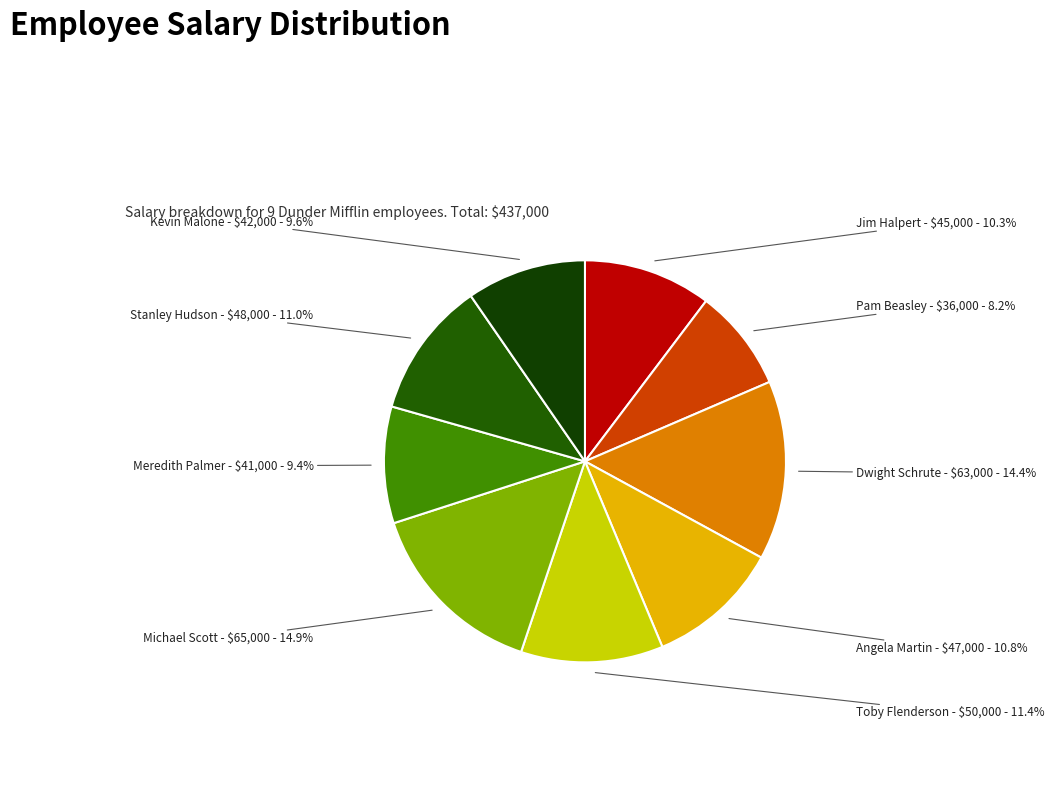

Does any single category account for the majority?

No